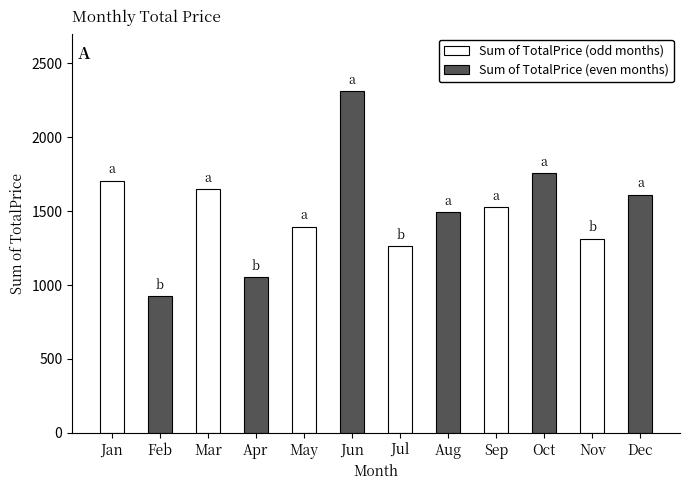

What is the change in value from Jan to Sep?

-181.8